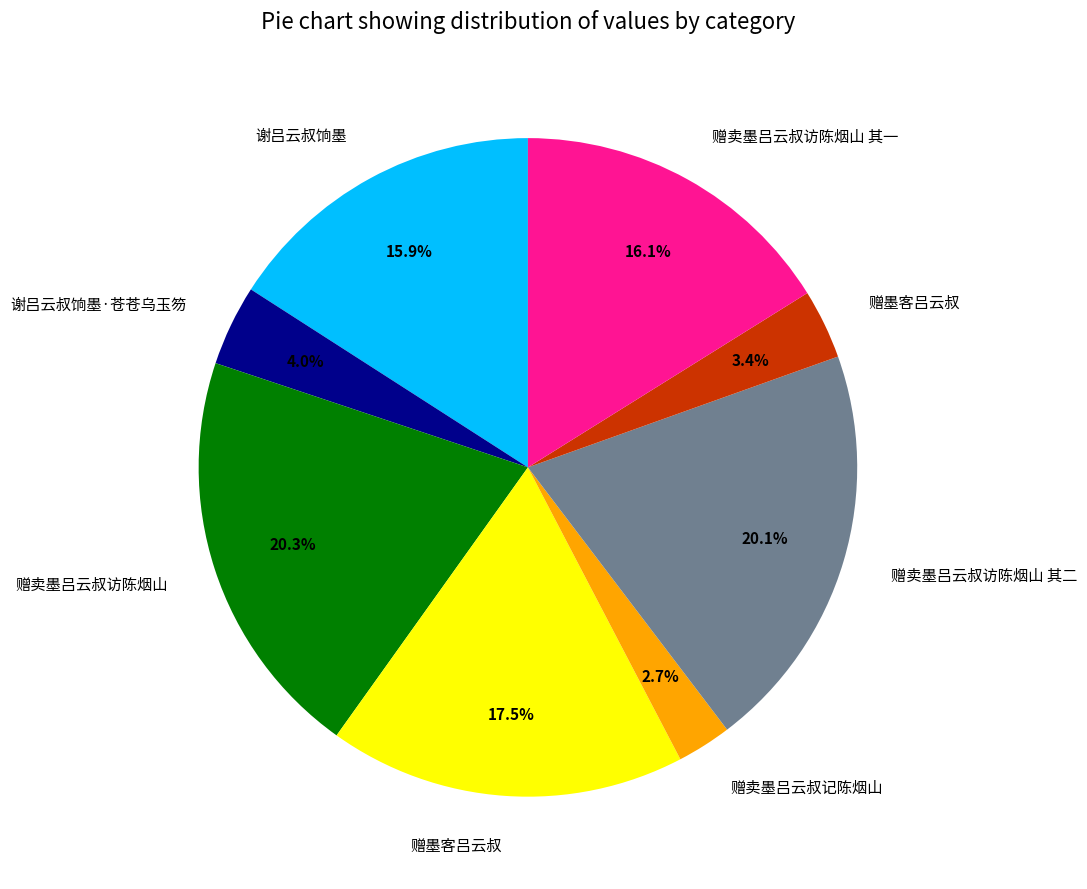

Is there a majority slice in this chart?

No